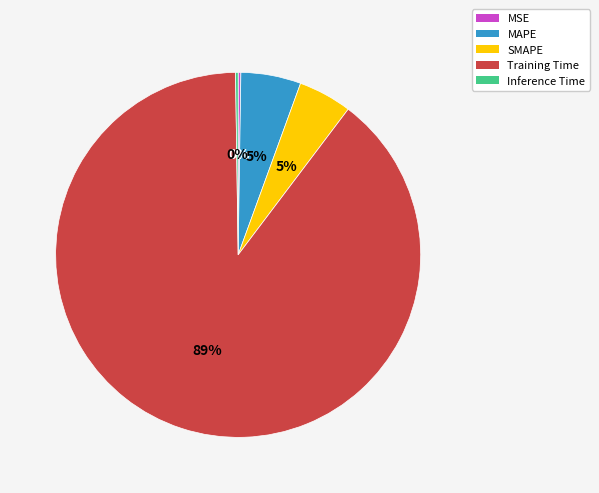

Do MAPE and Training Time together represent more than half of the pie?

Yes